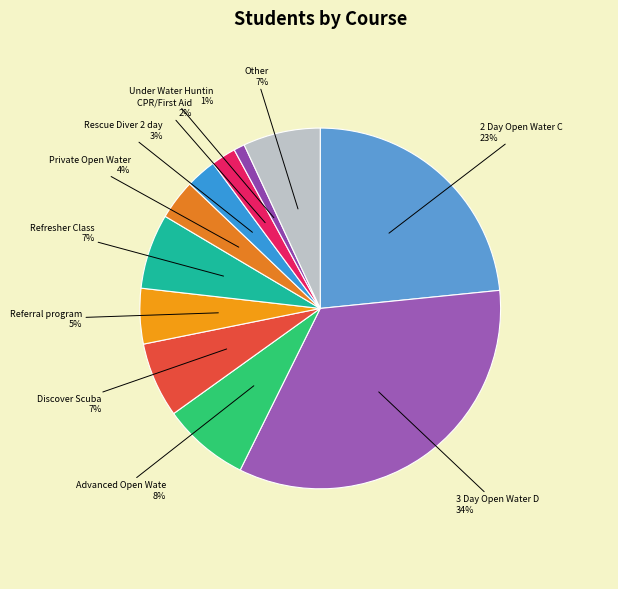

Which slice is the smallest?

Under Water Hunting Course